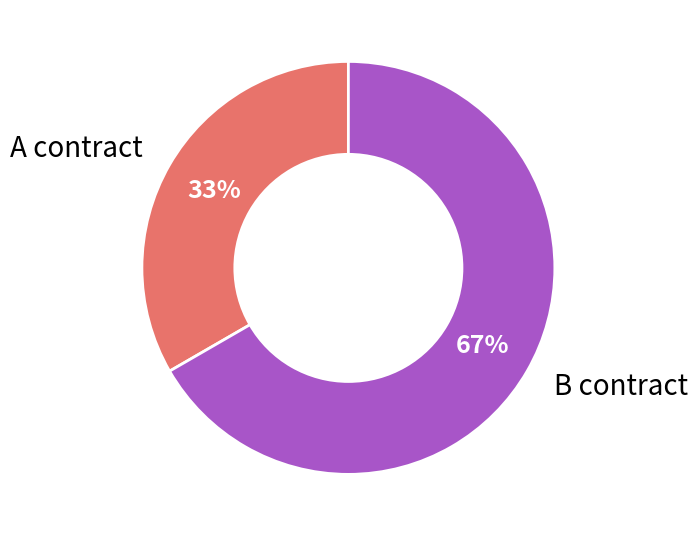

Does any single category account for the majority?

Yes